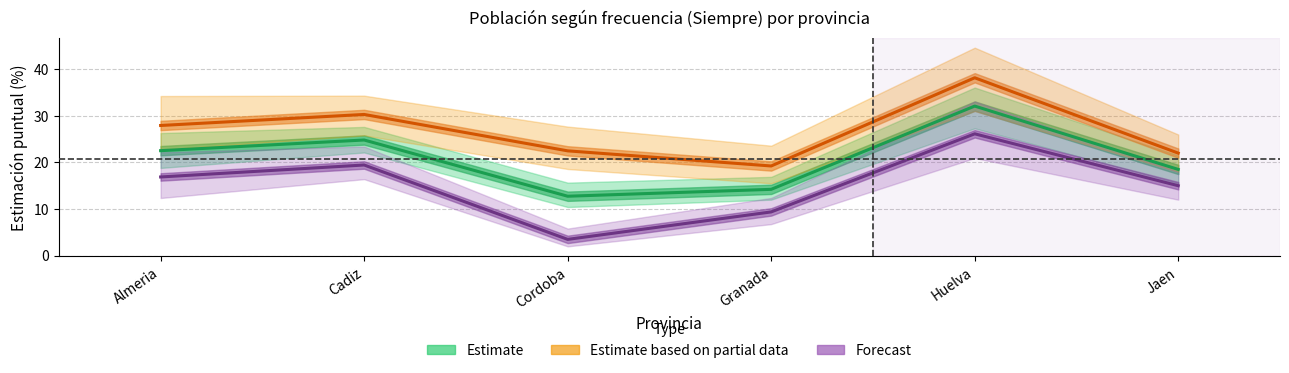

What is the difference between the maximum and minimum values in the Estimate based on partial data (Hombre) series?

18.9